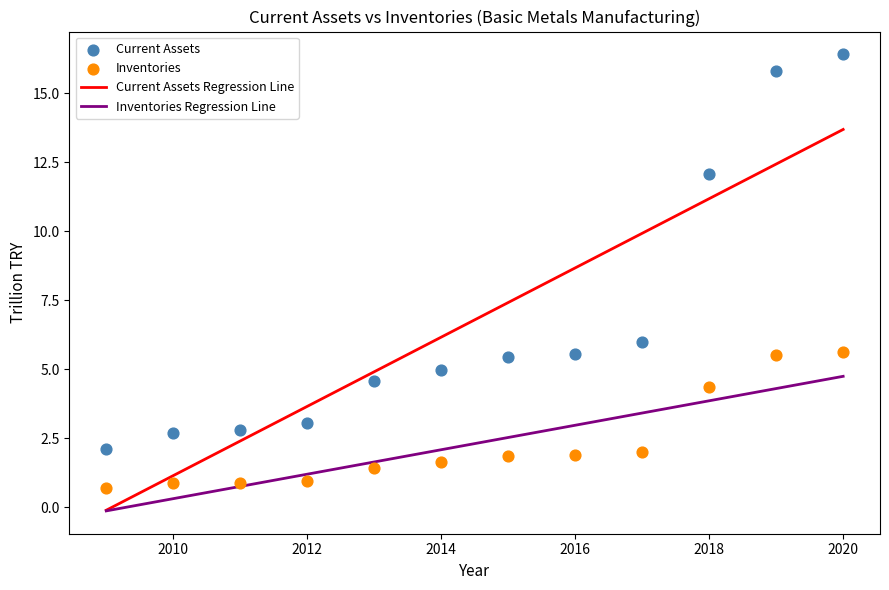

Which series has the widest spread of Y values?

Current Assets